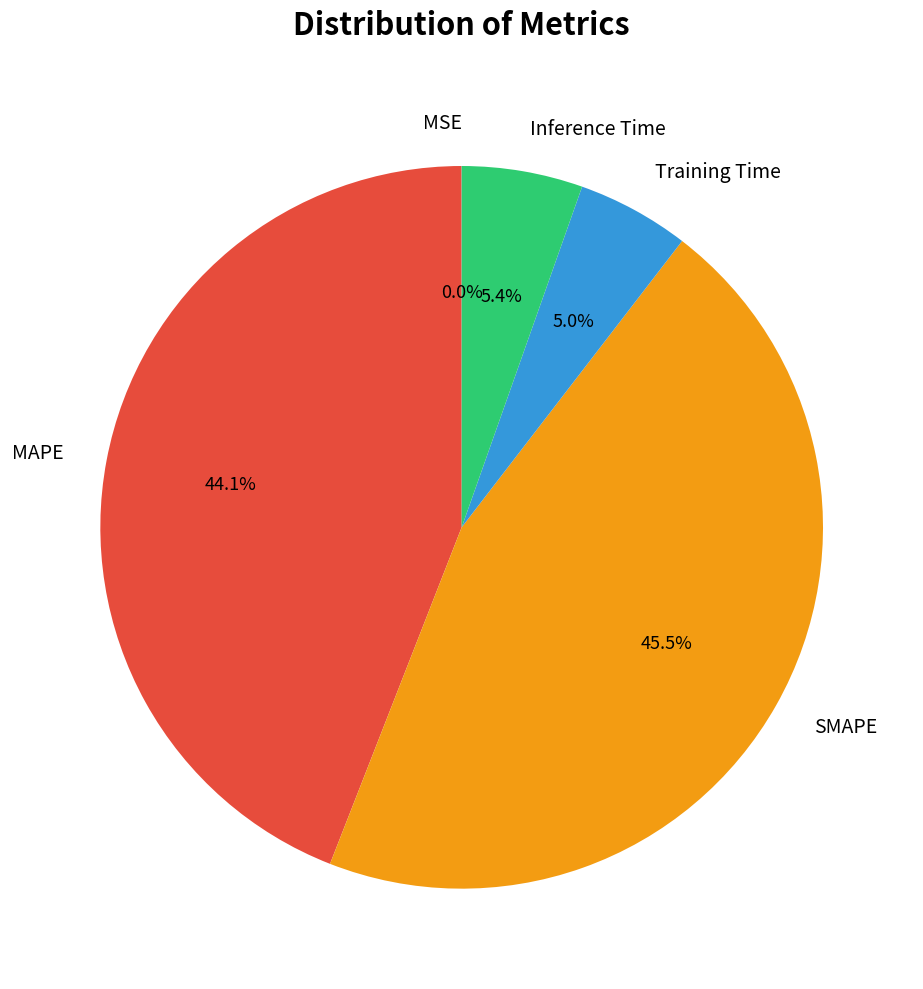

To the nearest percent, what is the combined percentage of SMAPE and Inference Time?

51%